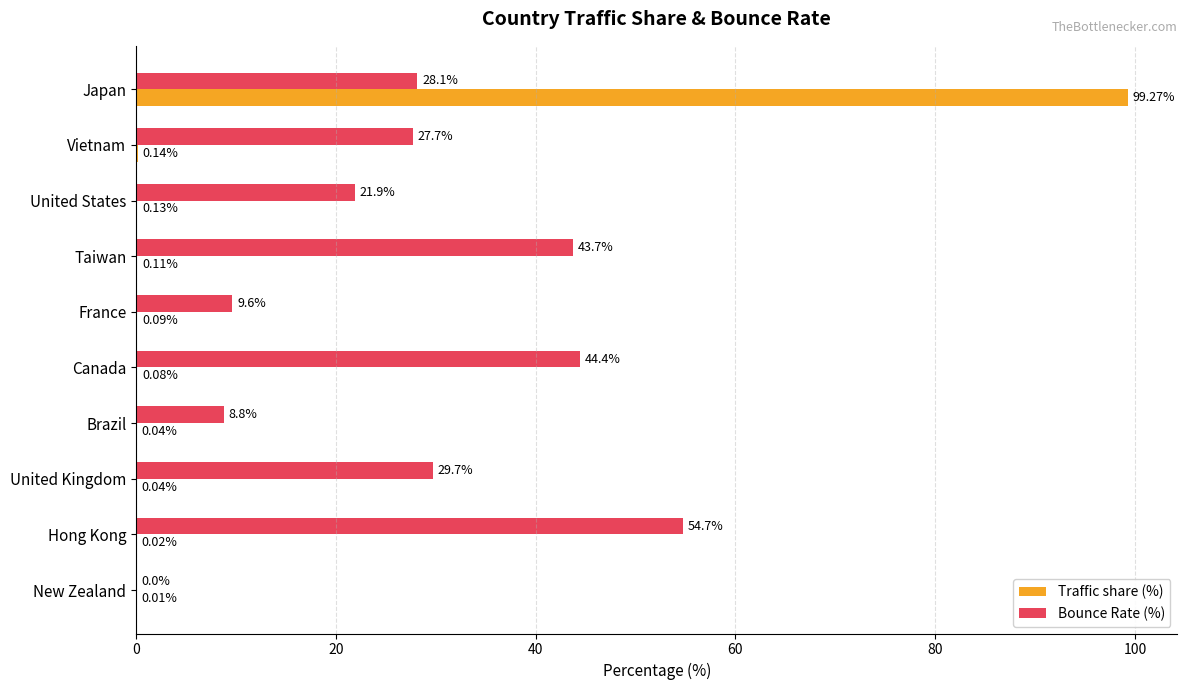

What is the maximum value for Traffic share (%)?

99.3